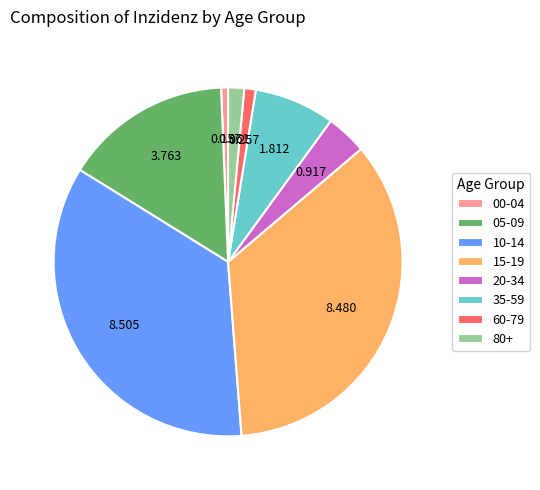

Is there any slice that represents more than half of the pie?

No